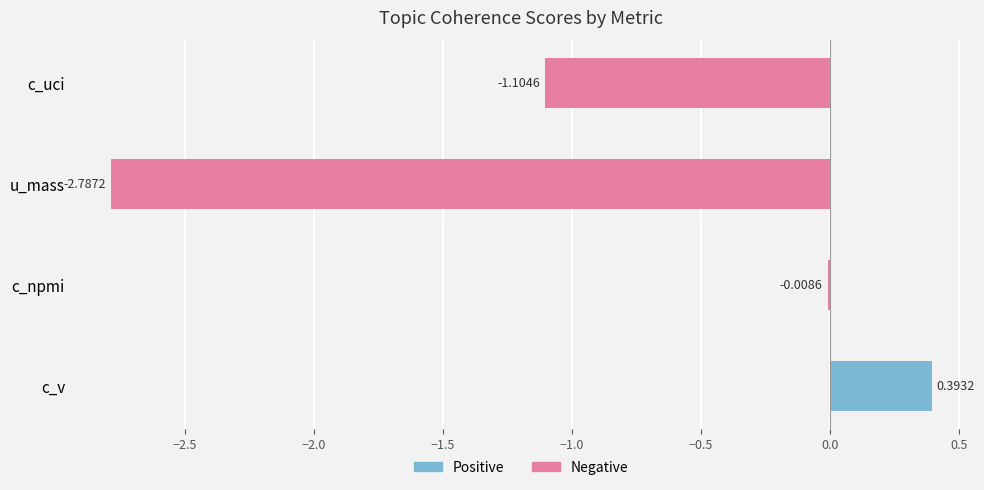

Which series has the largest total across all categories?

Positive